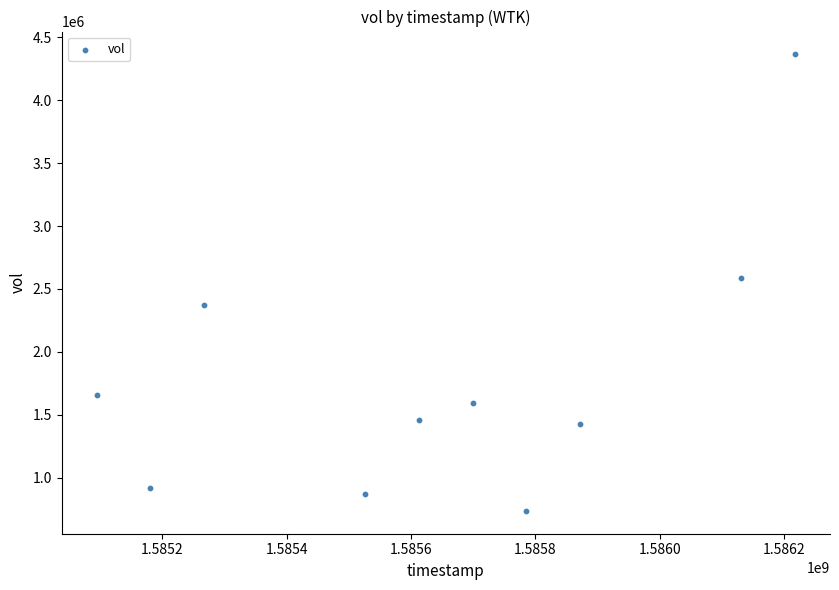

What is the range of Y values (max minus min)?

3629800